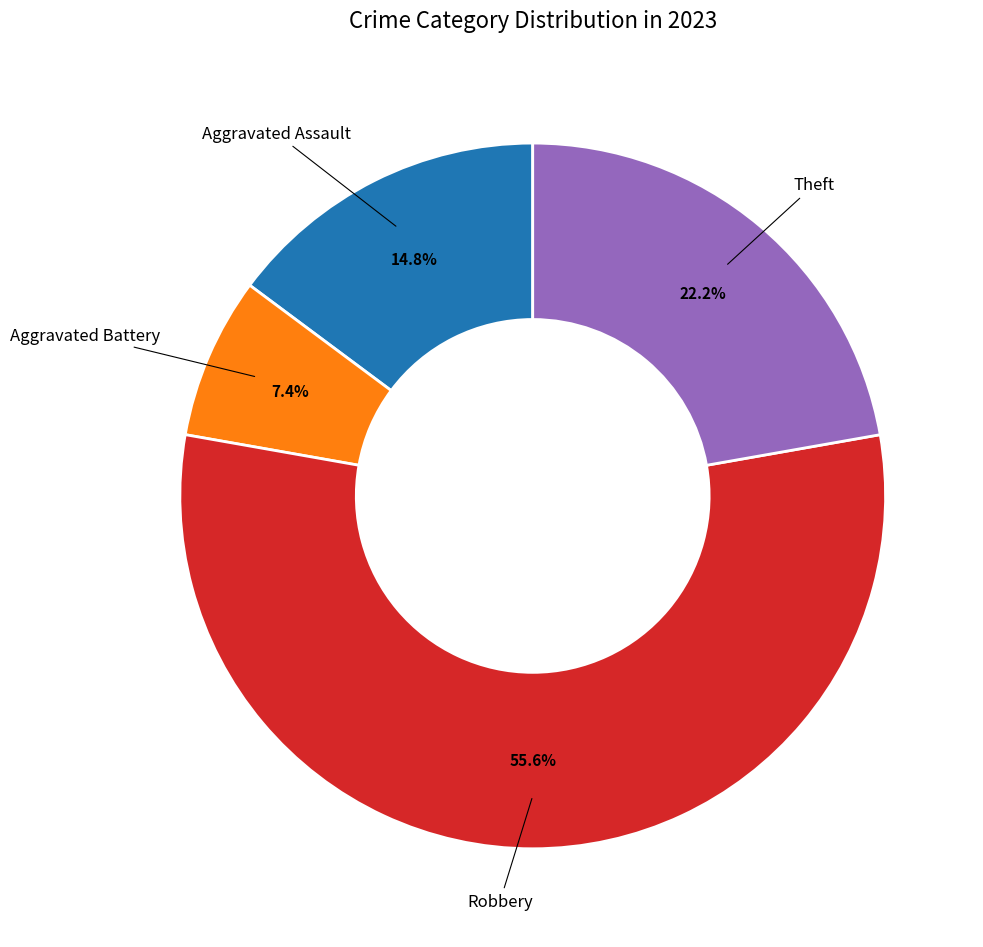

Is there a majority slice in this chart?

Yes